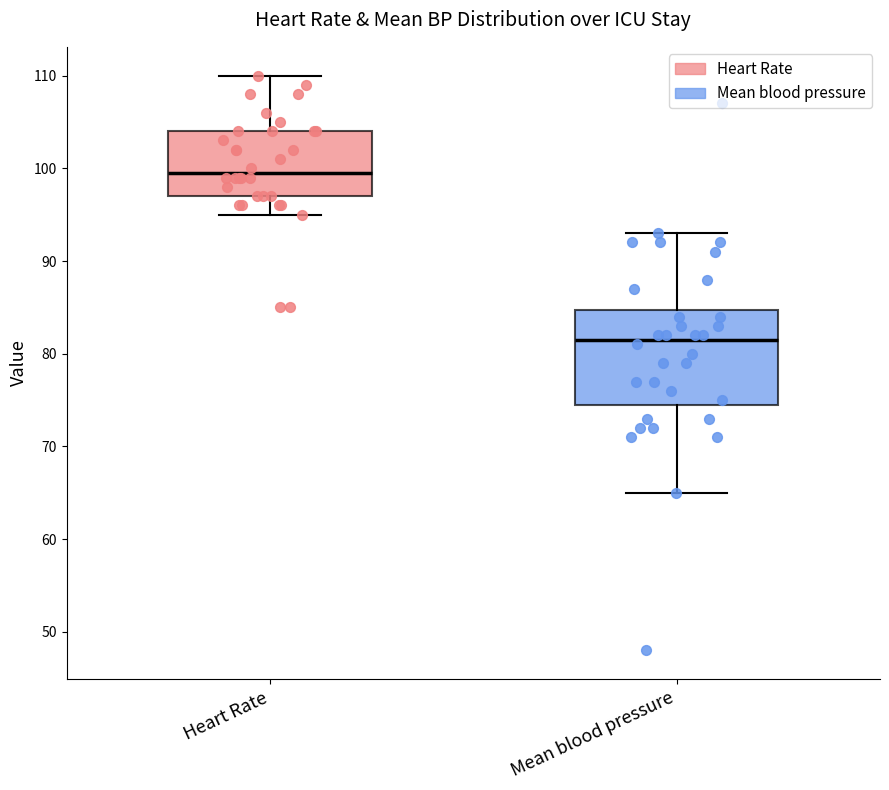

Which box is the tallest, from its lower edge to its upper edge?

Mean blood pressure